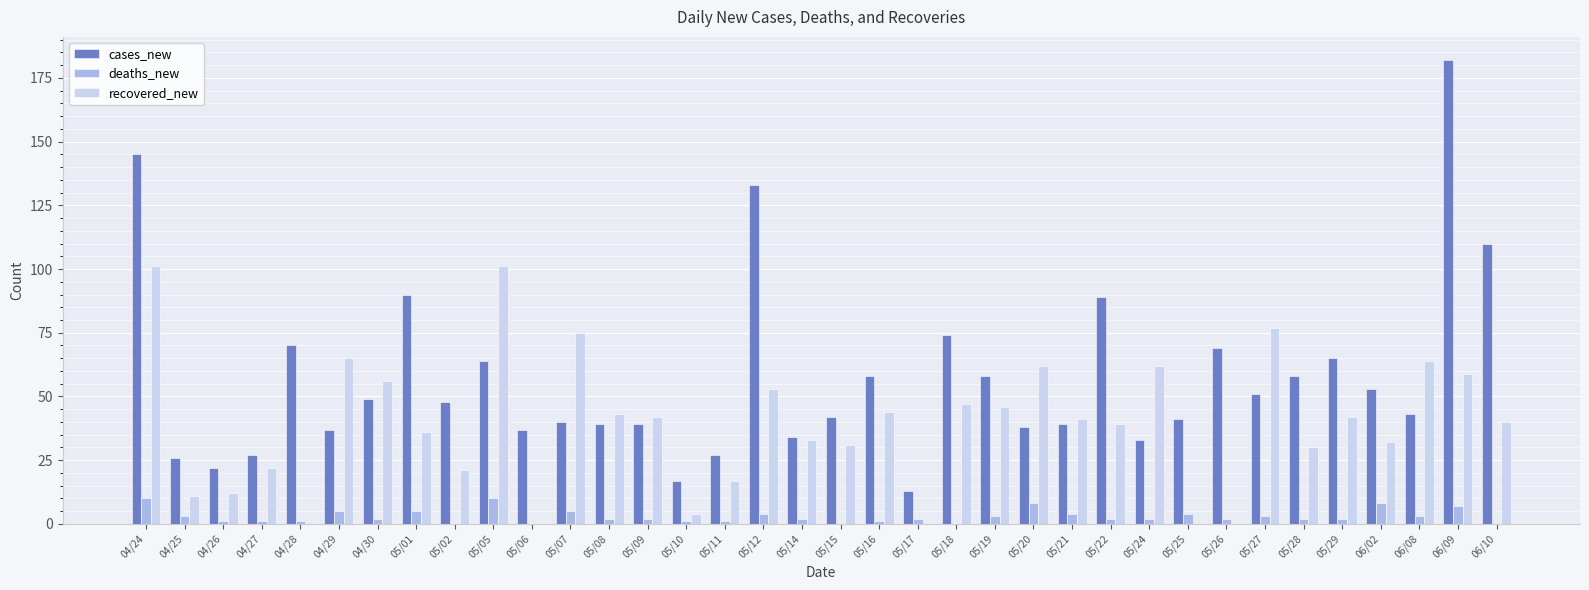

Which series has the largest total across all categories?

cases_new